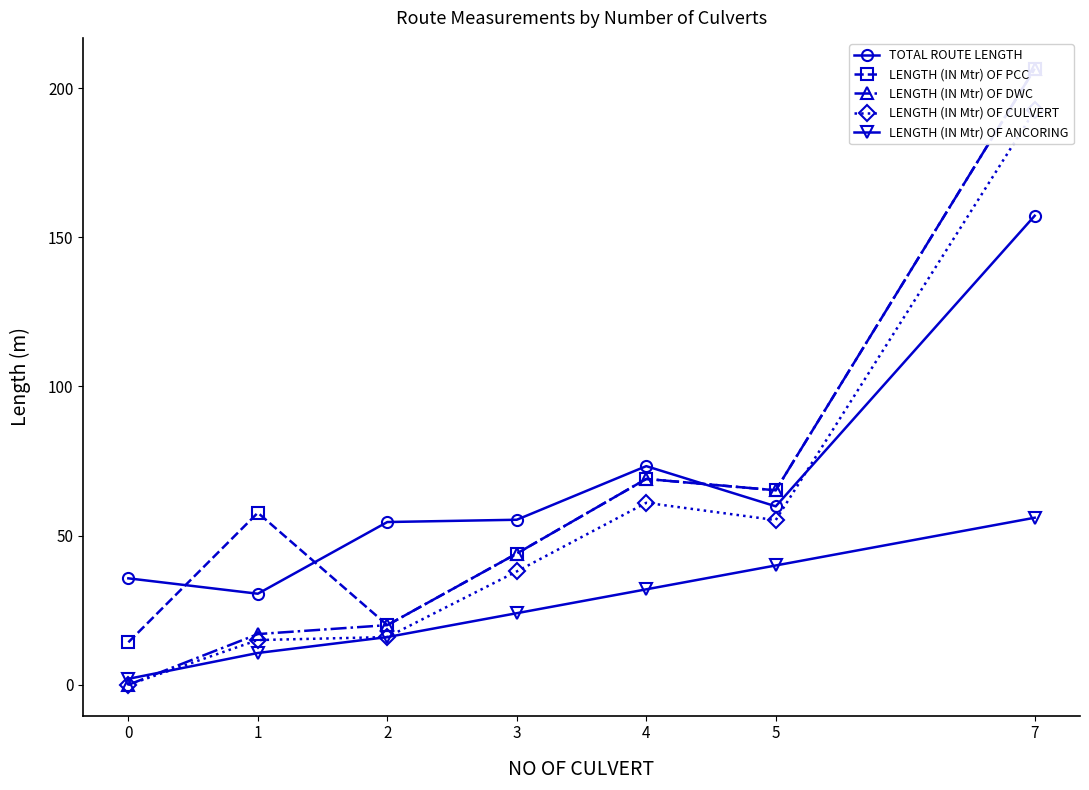

Which series has the largest total across all categories?

LENGTH (IN Mtr) OF PCC